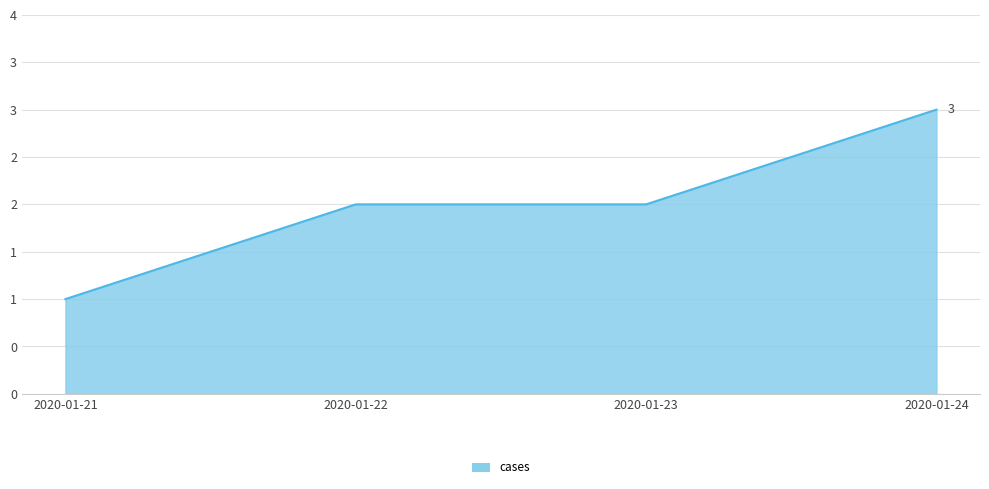

Reading left to right, what are all the values shown in this chart?

1	2	2	3